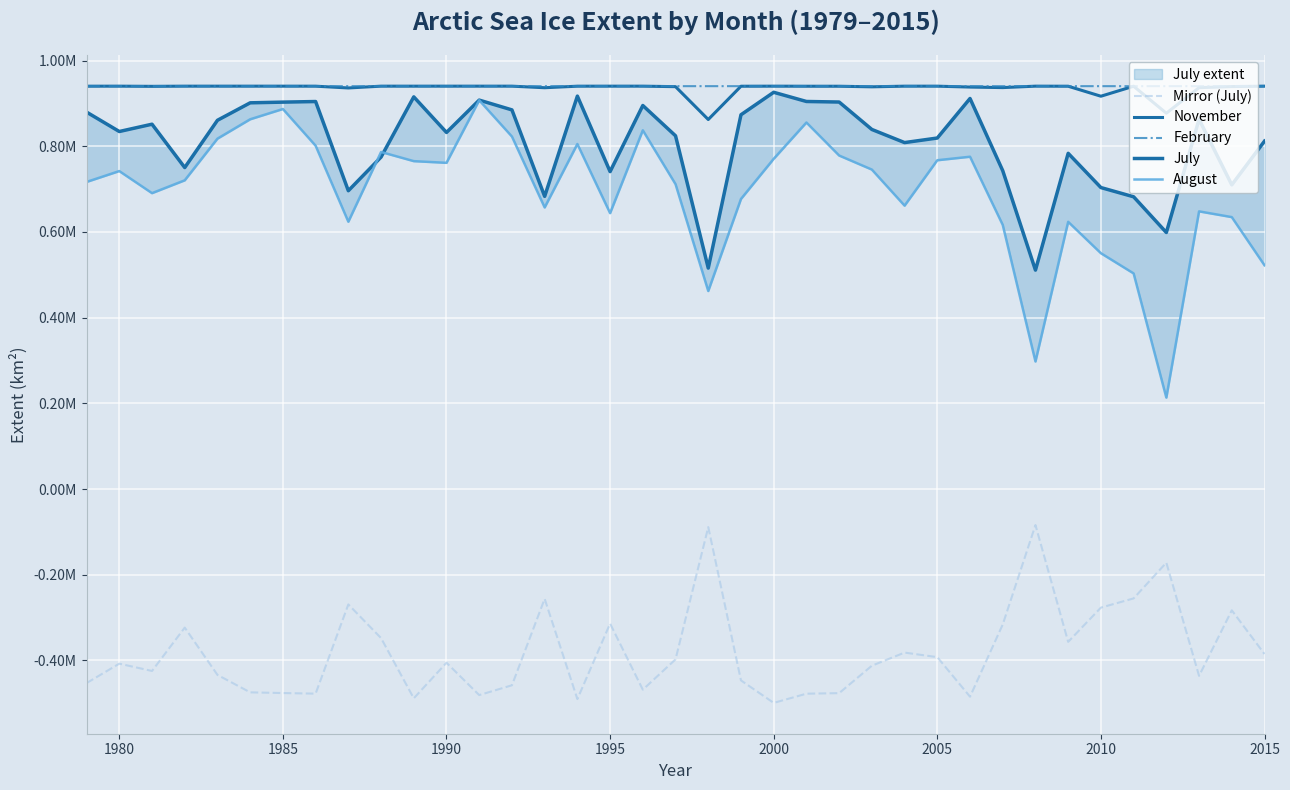

Is it true that November equals 1548351.6 at 1995?

False